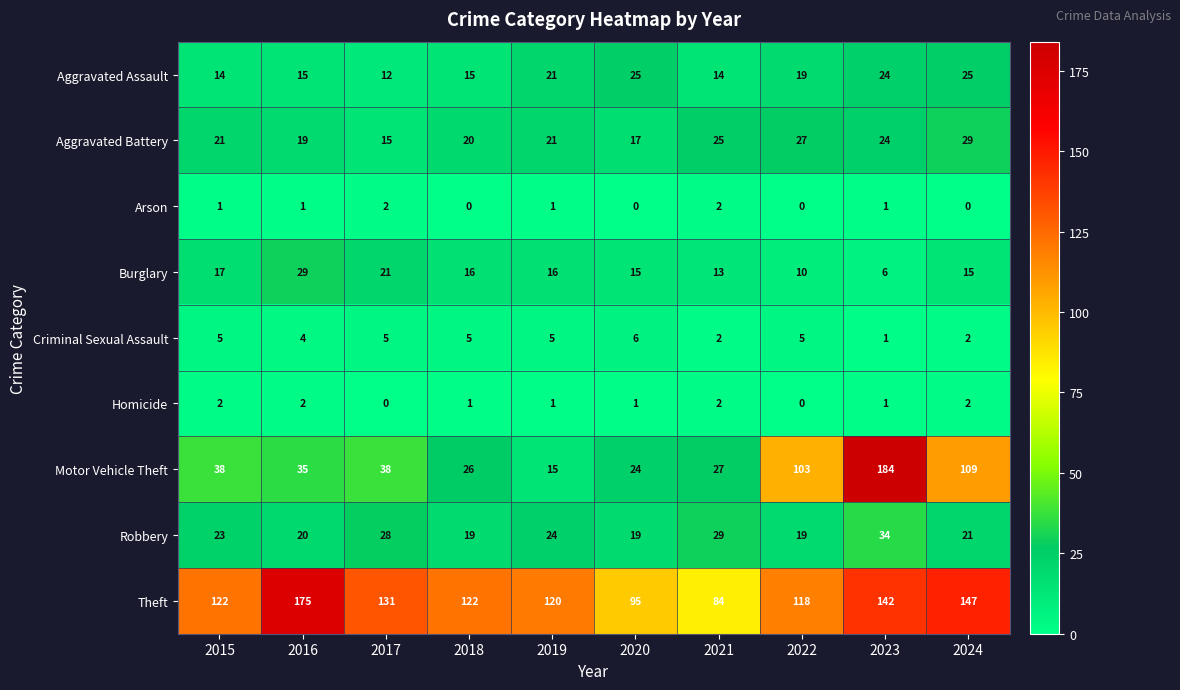

How many series are shown in this chart?

9